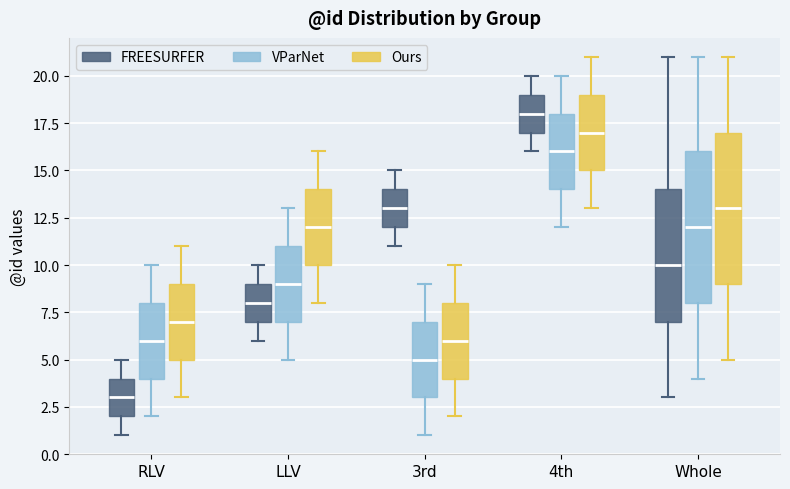

Reading left to right, read every box against the y-axis: the position of its median line, the range the box covers, and the ends of its whiskers. The values are not printed on the chart, so give them approximately, as read against the axis.

RLV (FREESURFER): median 3, box 2 to 4, whiskers 1 to 5
RLV (VParNet): median 6, box 4 to 8, whiskers 2 to 10
RLV (Ours): median 7, box 5 to 9, whiskers 3 to 11
LLV (FREESURFER): median 8, box 7 to 9, whiskers 6 to 10
LLV (VParNet): median 9, box 7 to 11, whiskers 5 to 13
LLV (Ours): median 12, box 10 to 14, whiskers 8 to 16
3rd (FREESURFER): median 13, box 12 to 14, whiskers 11 to 15
3rd (VParNet): median 5, box 3 to 7, whiskers 1 to 9
3rd (Ours): median 6, box 4 to 8, whiskers 2 to 10
4th (FREESURFER): median 18, box 17 to 19, whiskers 16 to 20
4th (VParNet): median 16, box 14 to 18, whiskers 12 to 20
4th (Ours): median 17, box 15 to 19, whiskers 13 to 21
Whole (FREESURFER): median 10, box 7 to 14, whiskers 3 to 21
Whole (VParNet): median 12, box 8 to 16, whiskers 4 to 21
Whole (Ours): median 13, box 9 to 17, whiskers 5 to 21